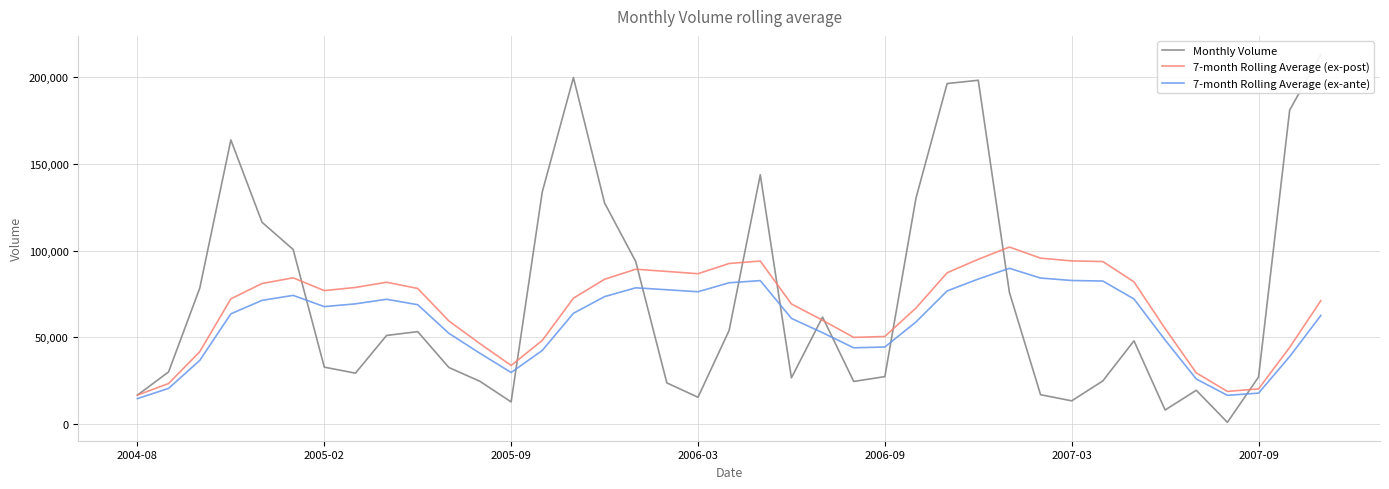

Is the value of 7-month Rolling Average (ex-post) at 13 greater than the value of Monthly Volume at 7?

Yes